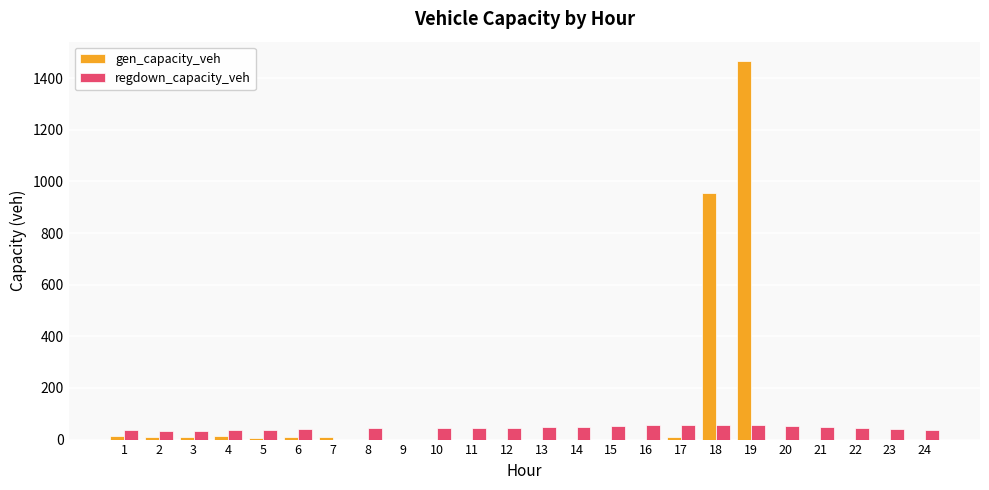

Is the value of gen_capacity_veh at 4 greater than the value of regdown_capacity_veh at 8?

No